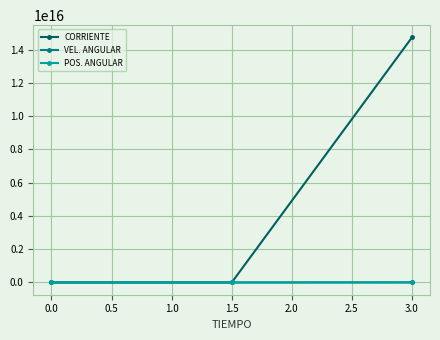

True or false: CORRIENTE has a value of 0.0 at 0.0.

True